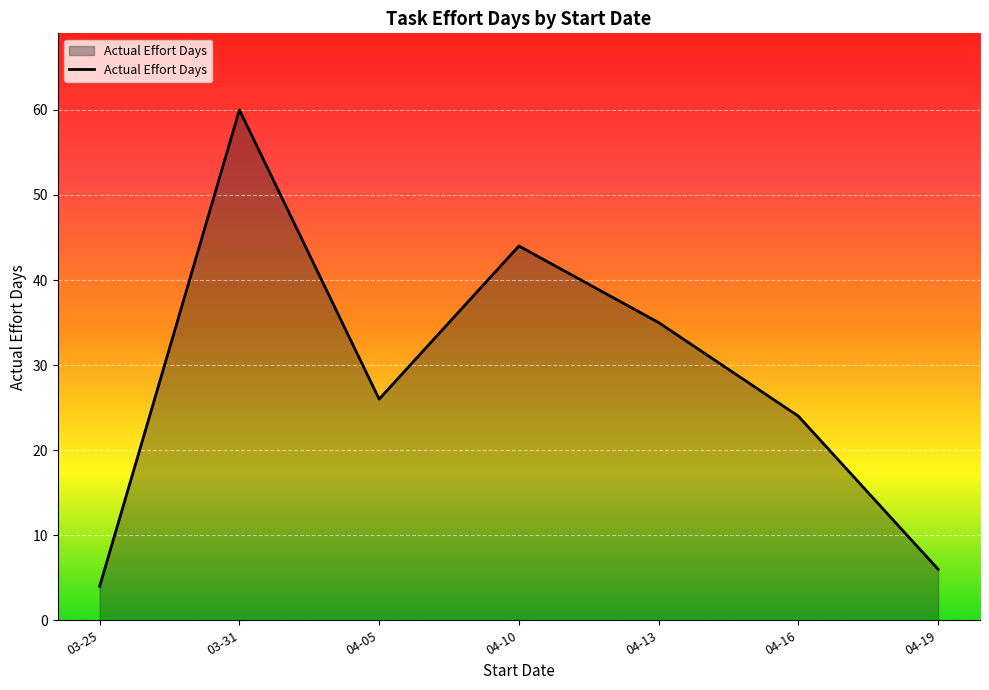

What is the minimum value shown in the chart?

4